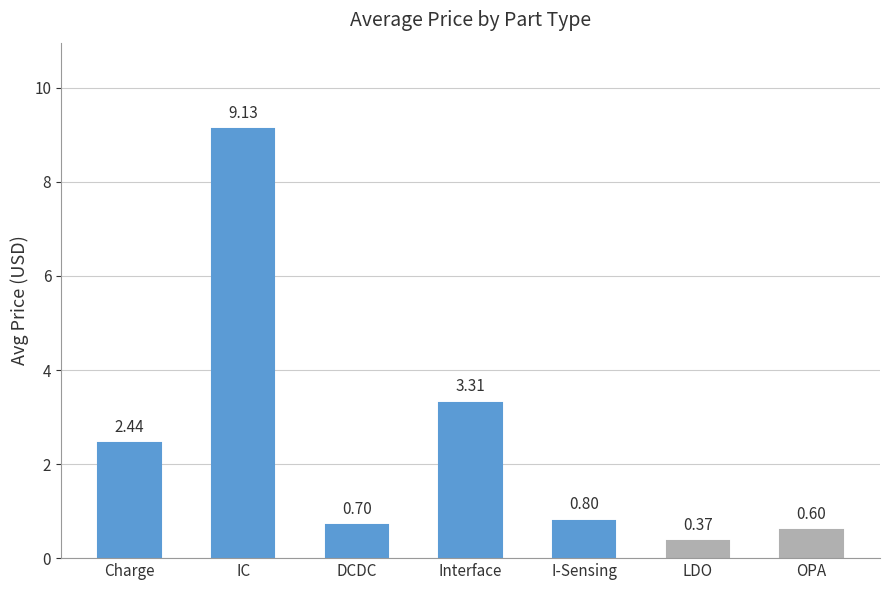

Rank the categories by value from highest to lowest.

IC, Interface, Charge, I-Sensing, DCDC, OPA, LDO